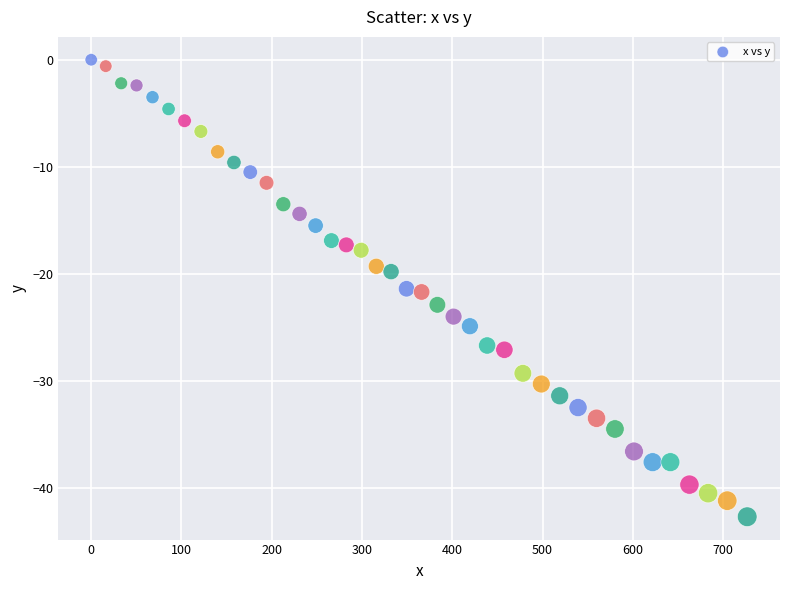

What is the range of X values (max minus min)?

726.7